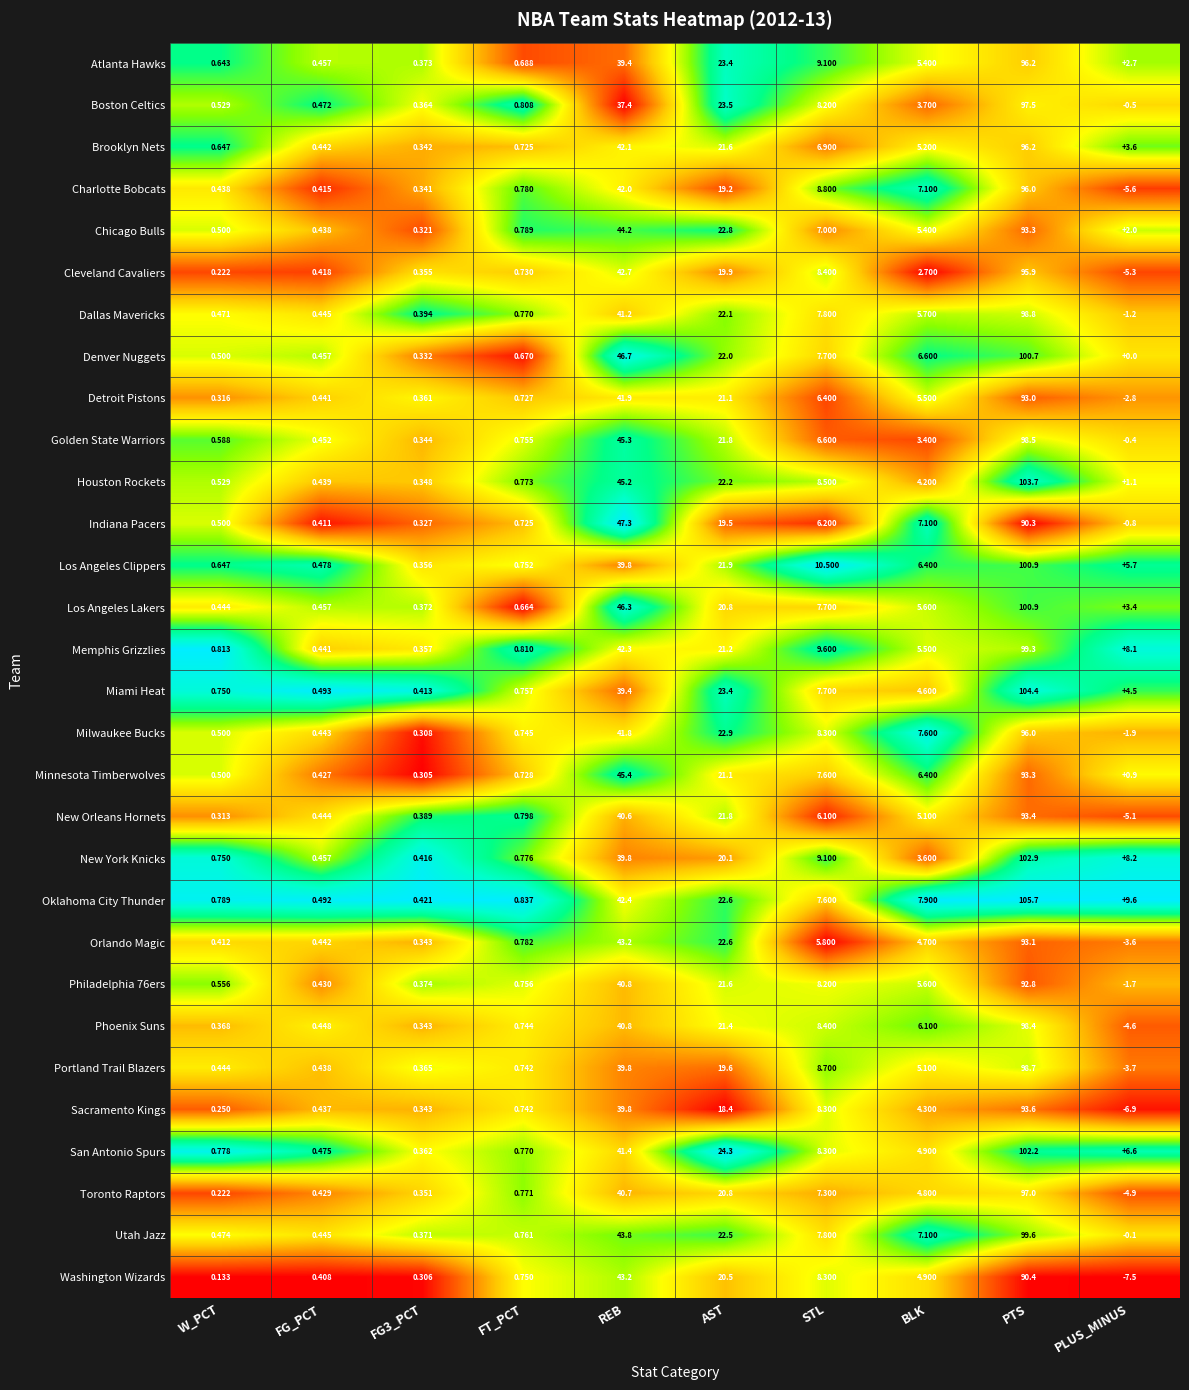

Which series has the widest spread of values?

Oklahoma City Thunder